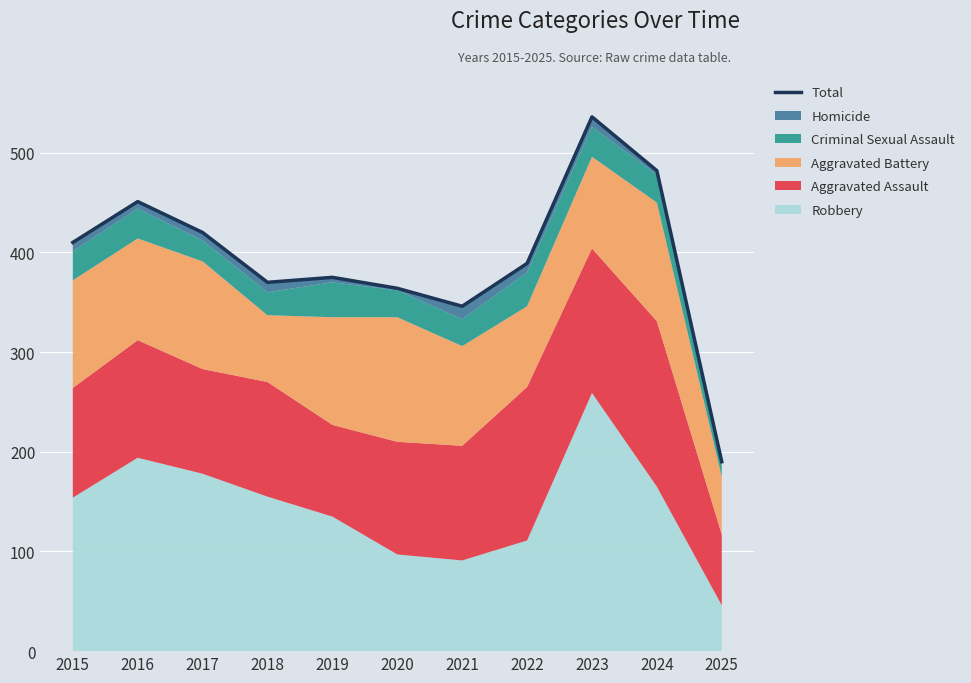

Rank the categories by value from lowest to highest.

2025, 2021, 2020, 2018, 2019, 2022, 2015, 2017, 2016, 2024, 2023